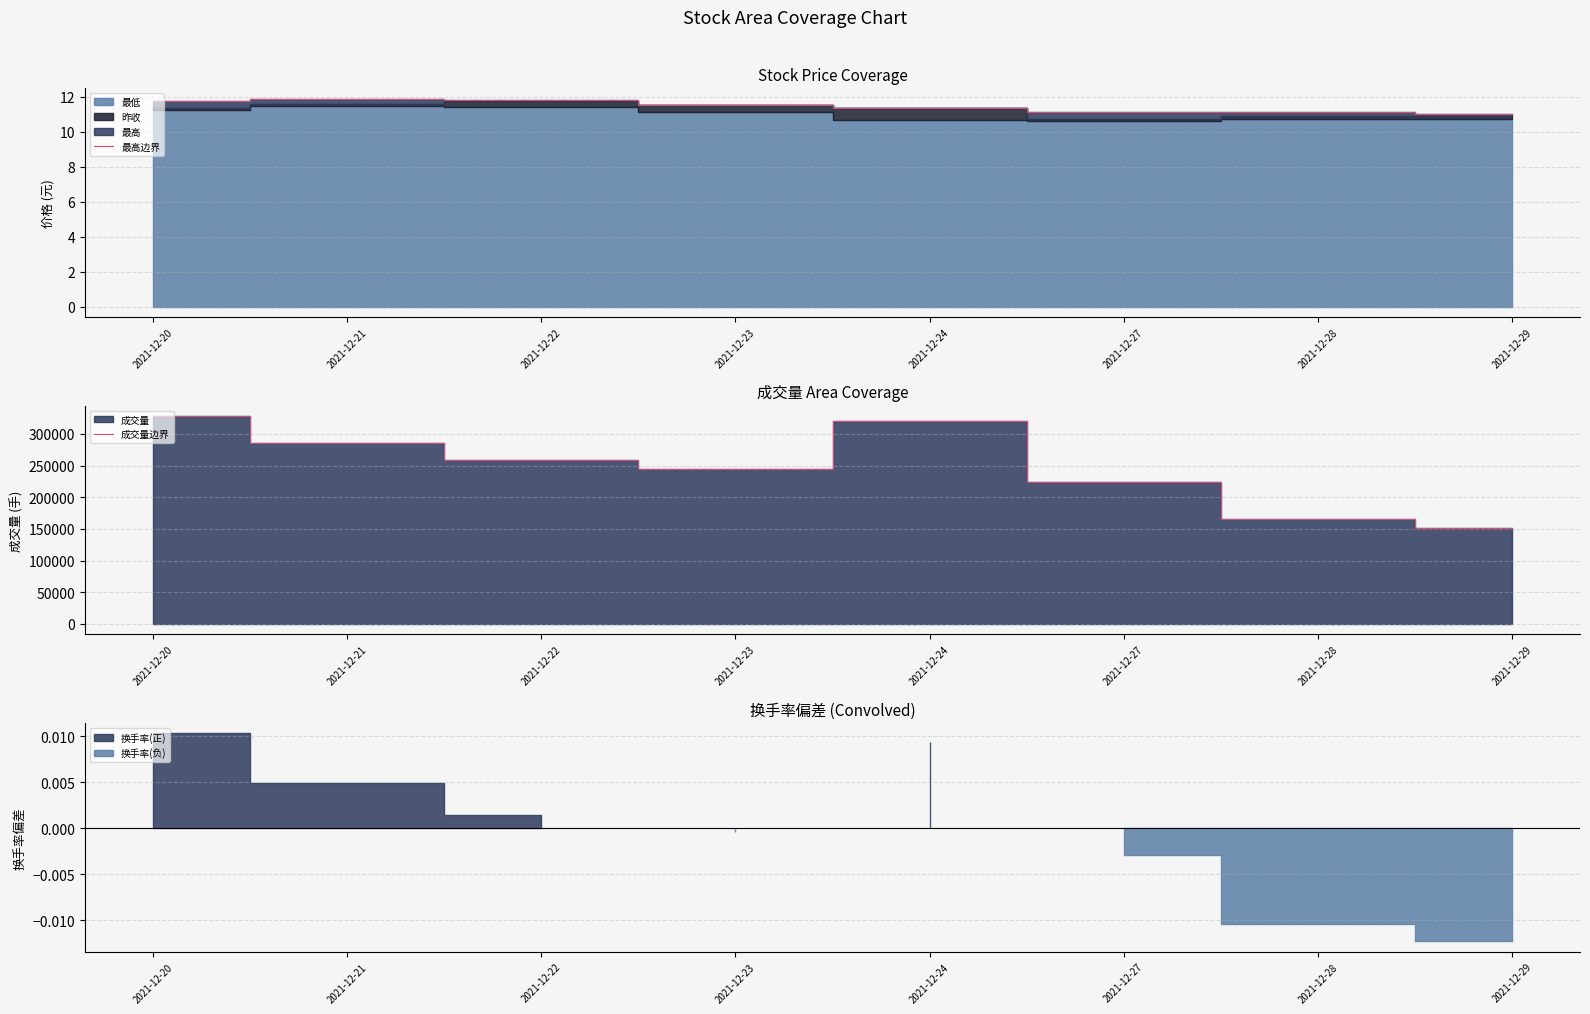

At which label does 成交量边界 reach its minimum?

2021-12-29